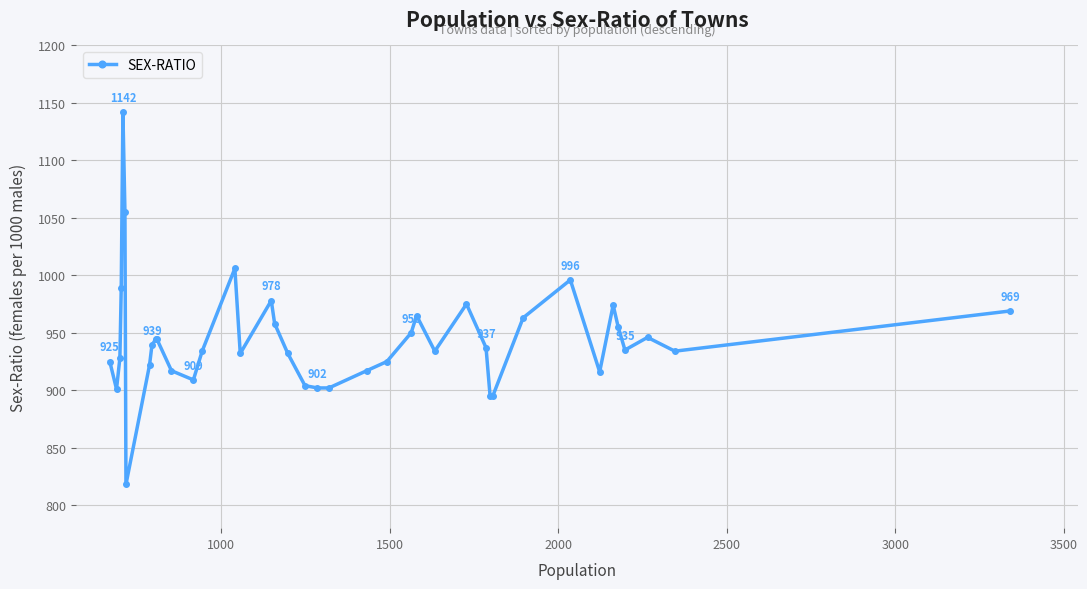

What is the difference between the maximum and minimum values?

324